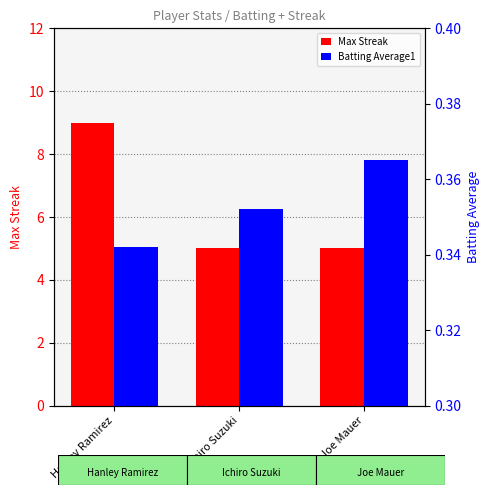

What is the label of the 3rd bar from the right?

Hanley Ramirez